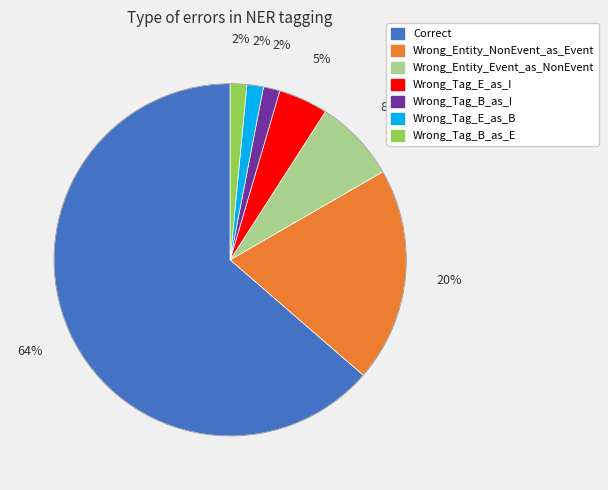

Is the sum of Correct and Wrong_Tag_B_as_E greater than half?

Yes